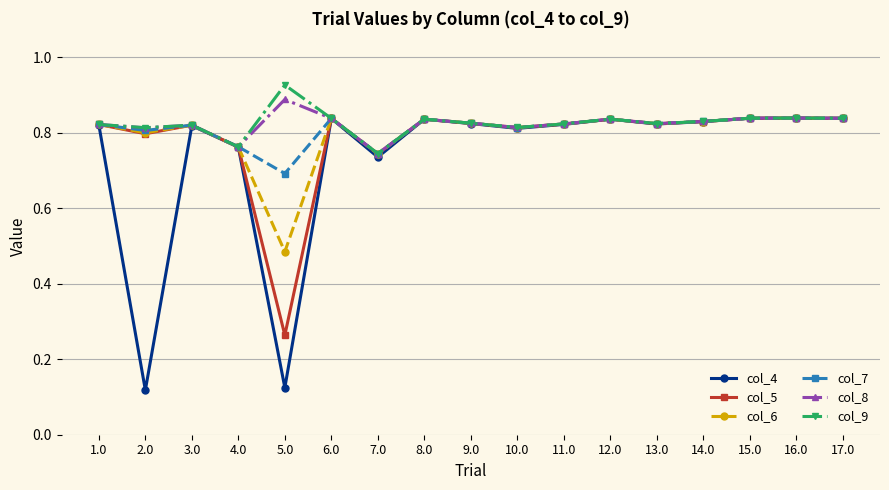

What is the label of the 12th point from the right?

6.0